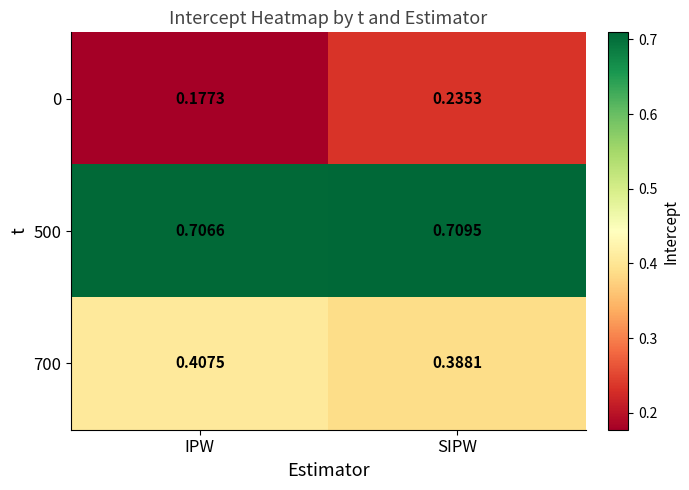

At which category is the sum across all series the highest?

SIPW